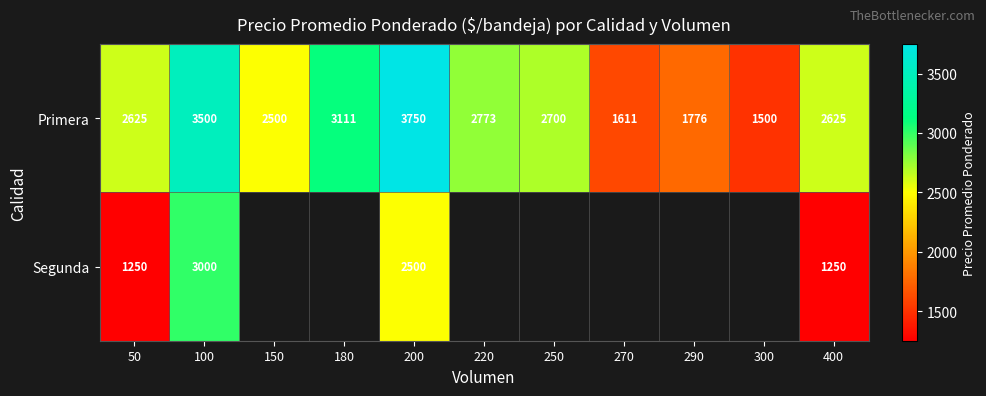

What is the minimum value shown in the chart?

1250.0